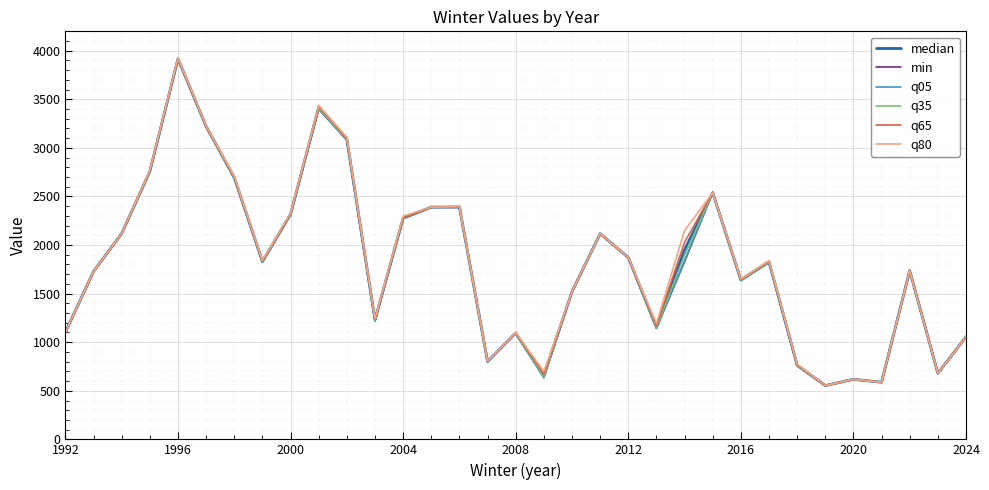

What is the smallest value displayed?

553.0